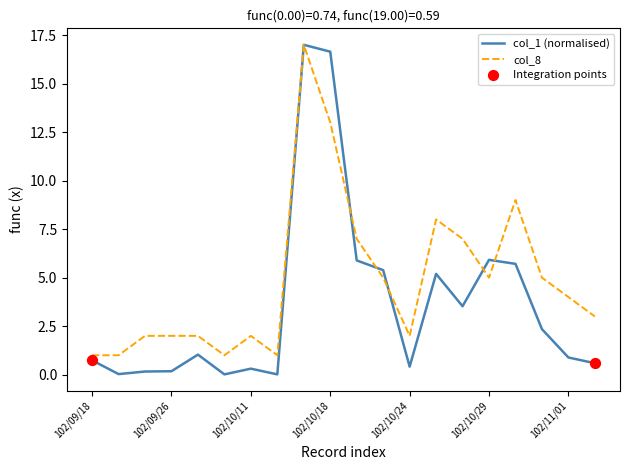

What is the highest value of the col_8 series?

17.0